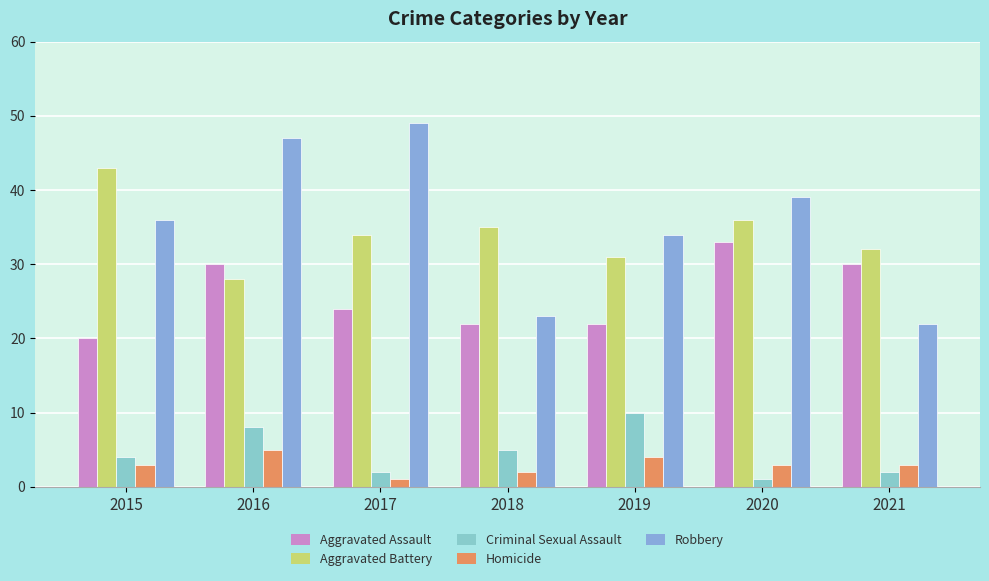

The Robbery series shows 49 at 2017. True or false?

True